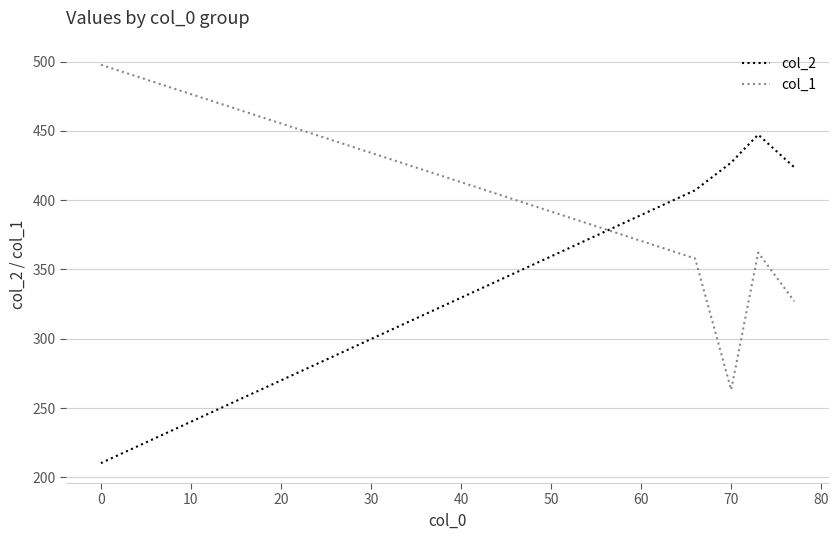

Which series has the largest total across all categories?

col_2